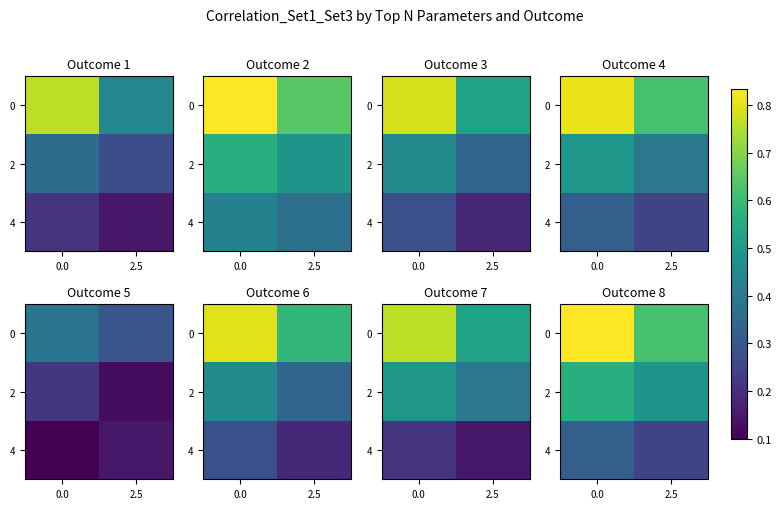

What is the average value of the 2 series?

0.5